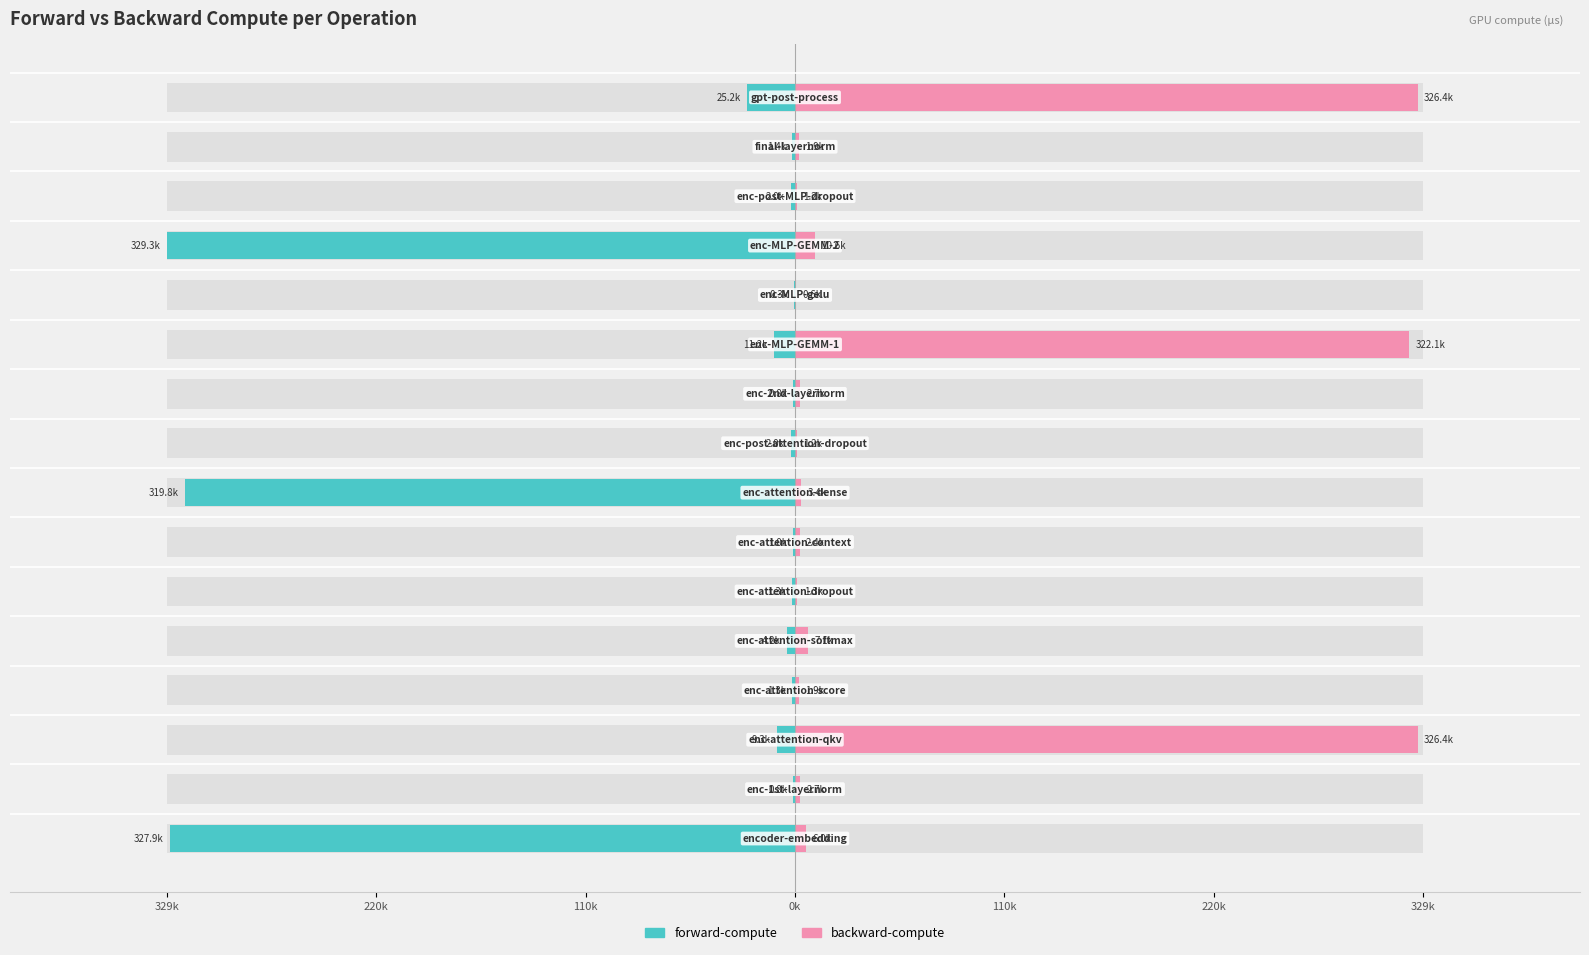

What is the difference between the maximum and second lowest values in the backward-compute series?

325218.4